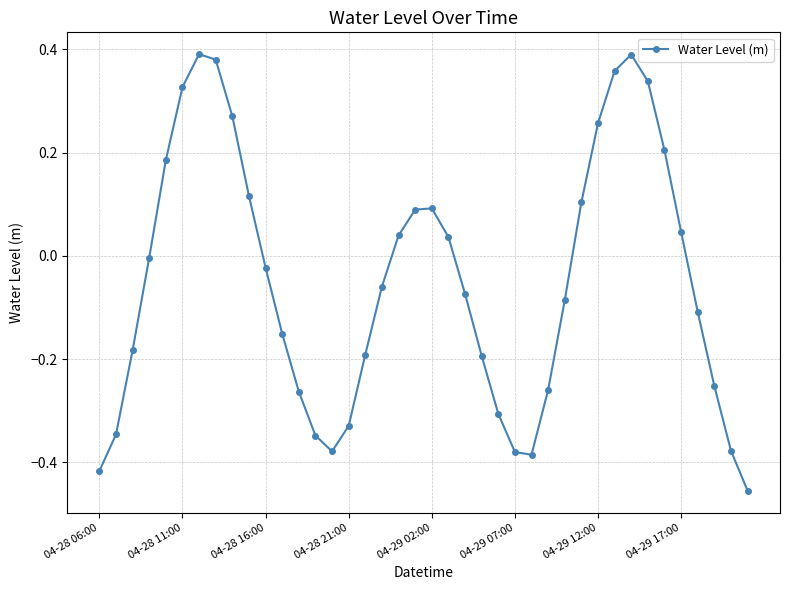

What is the difference between the maximum and minimum values?

0.8